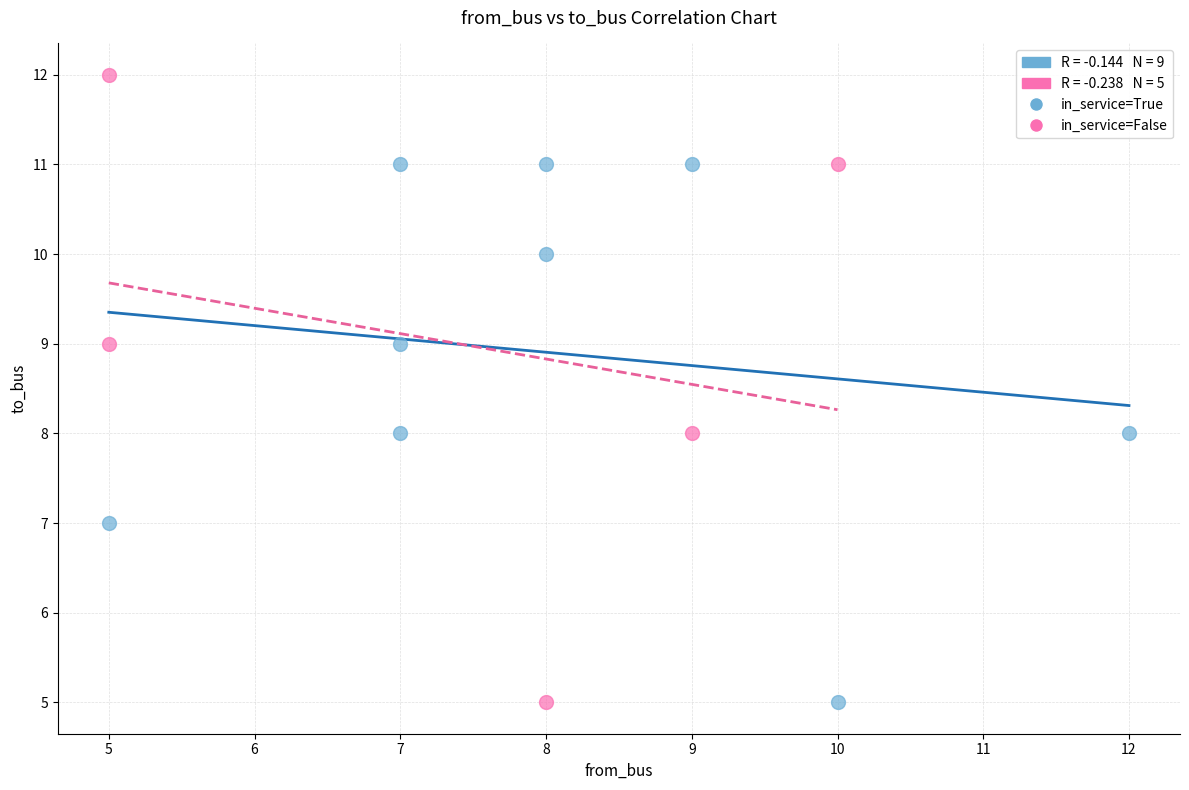

Which series has the widest spread of Y values?

in_service=False